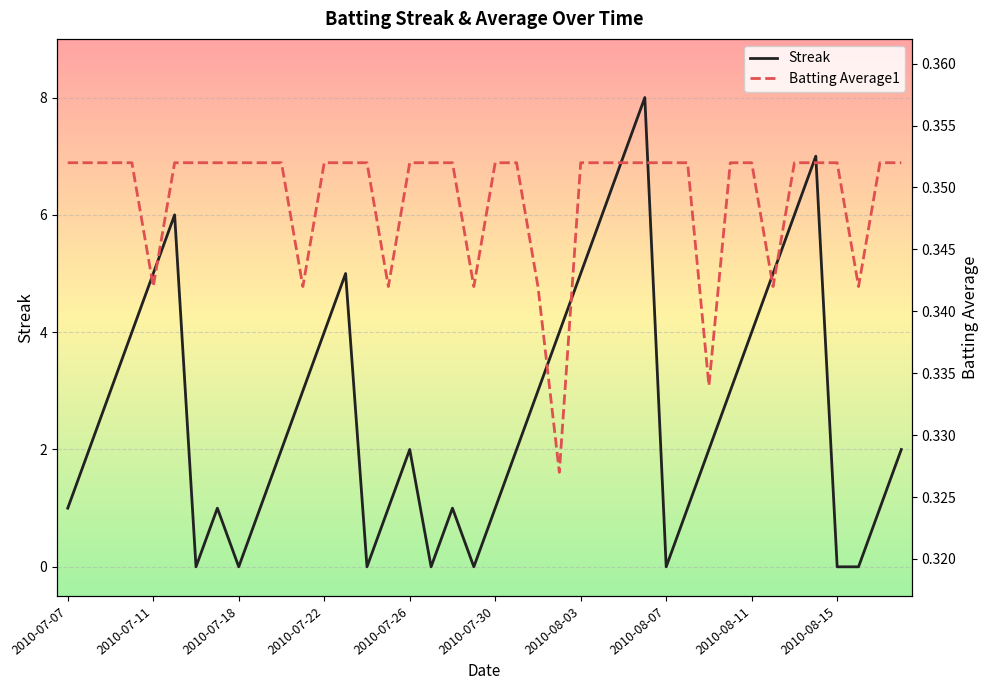

What is the value of the Batting Average1 point at the 31st from the left?

0.3